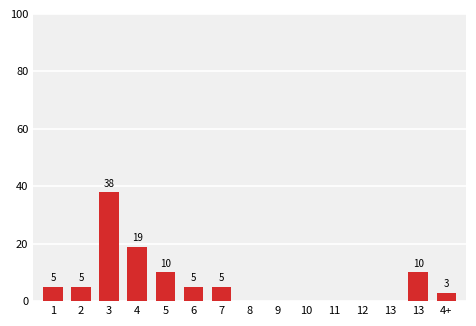

How many positive values are there?

9